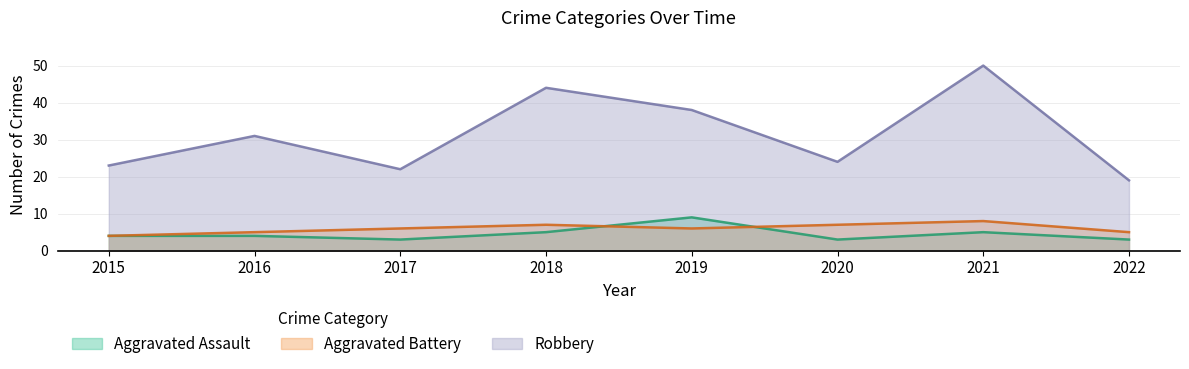

Does the chart display data point markers on the line(s)?

No